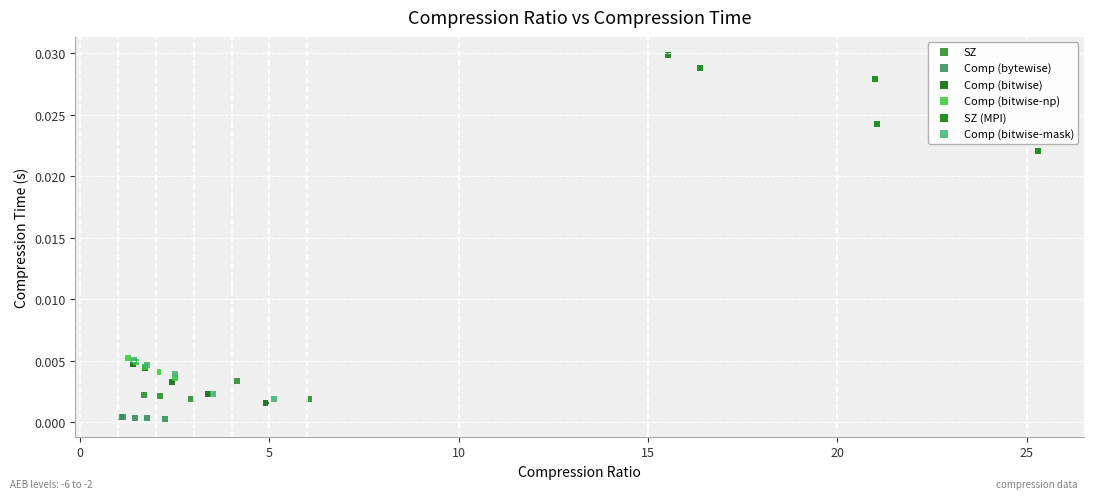

Which series has the widest spread of Y values?

SZ (MPI)